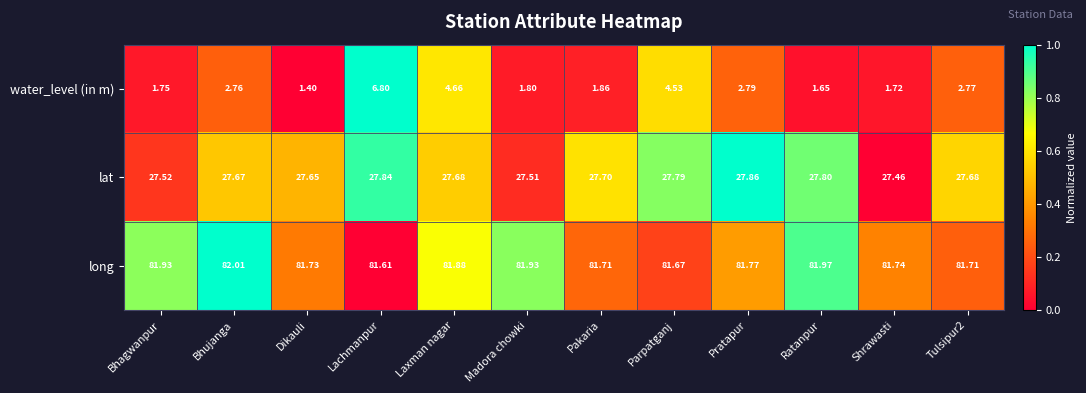

Is the value of lat at Pakaria greater than the value of long at Madora chowki?

No